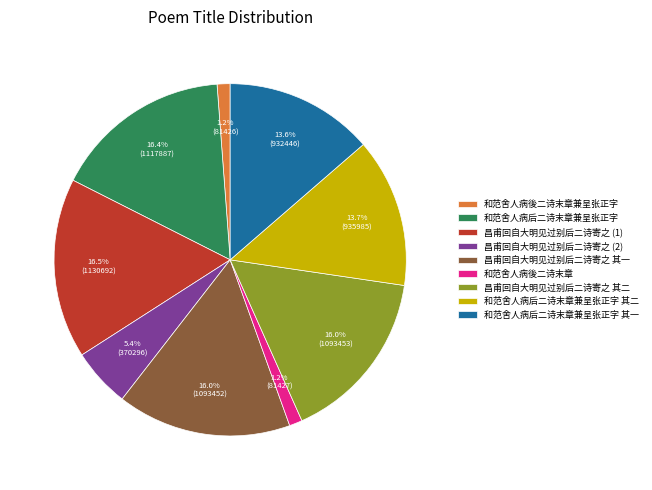

Does 昌甫回自大明见过别后二诗寄之 其一 account for over 50% of the chart?

No